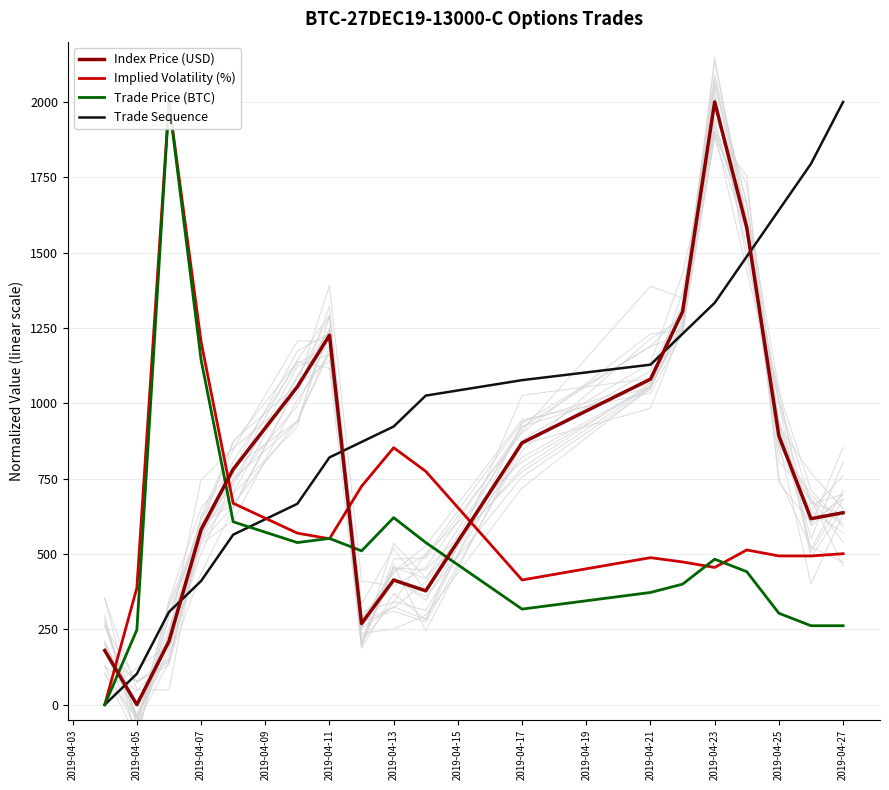

The Index Price (USD) series shows -1141.1 at 2019-04-05. True or false?

False